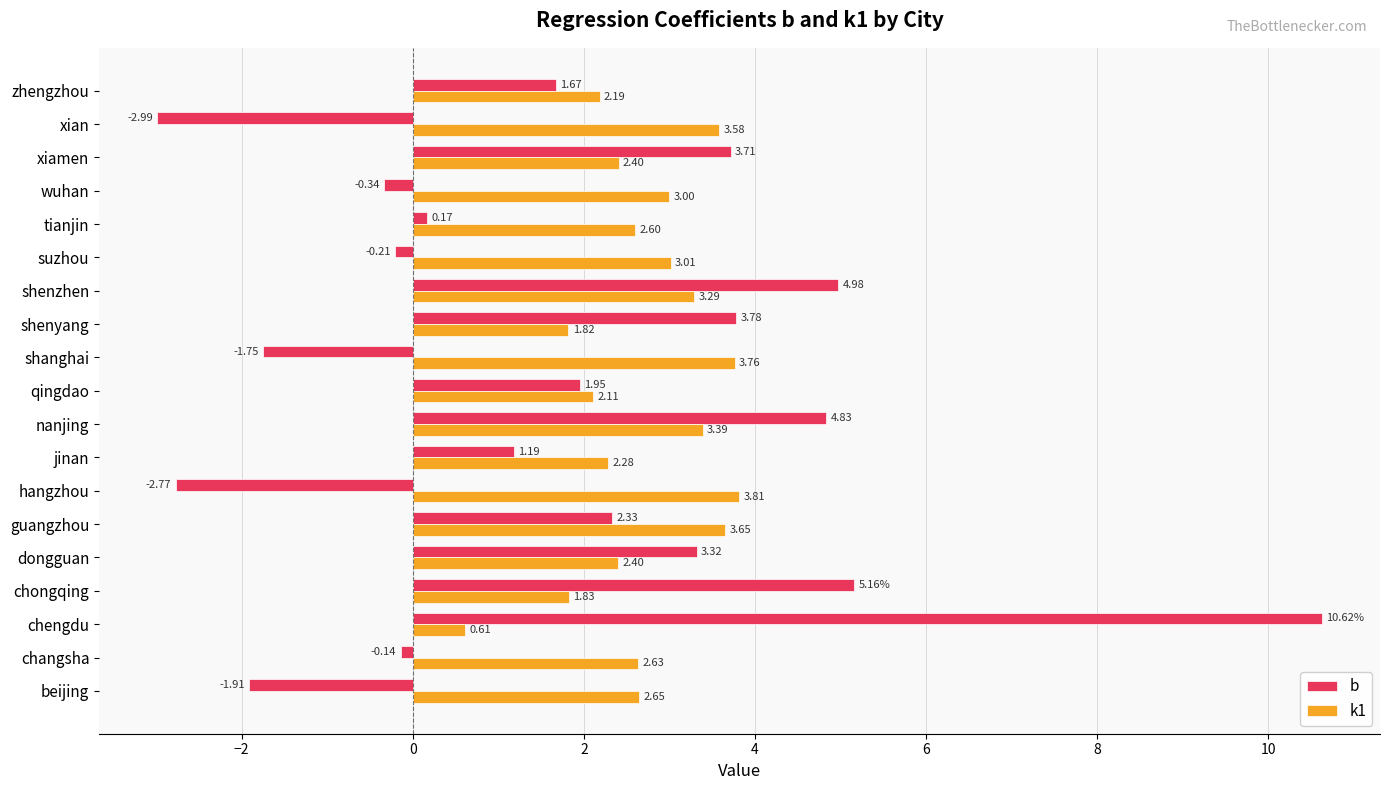

How many categories are shown in the chart?

19